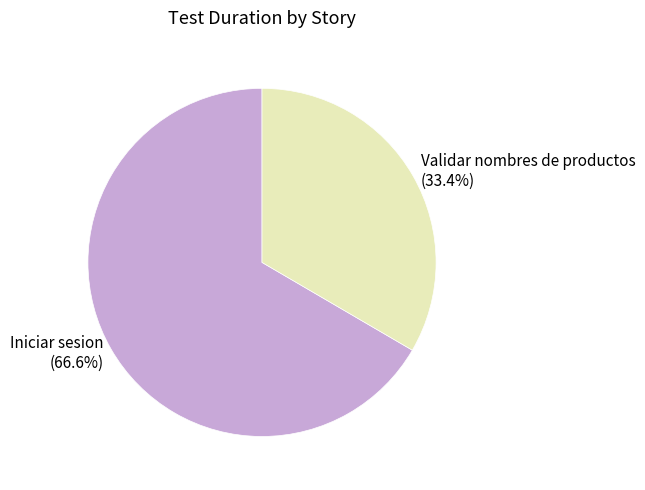

To the nearest percent, what is the combined percentage of Iniciar sesion and Validar nombres de productos?

100%